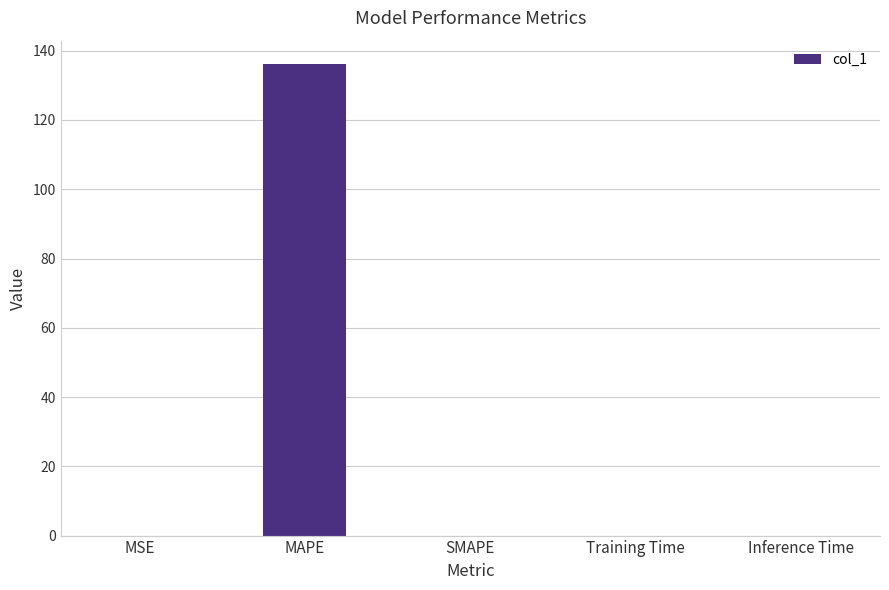

What is the sum of all values?

136.1